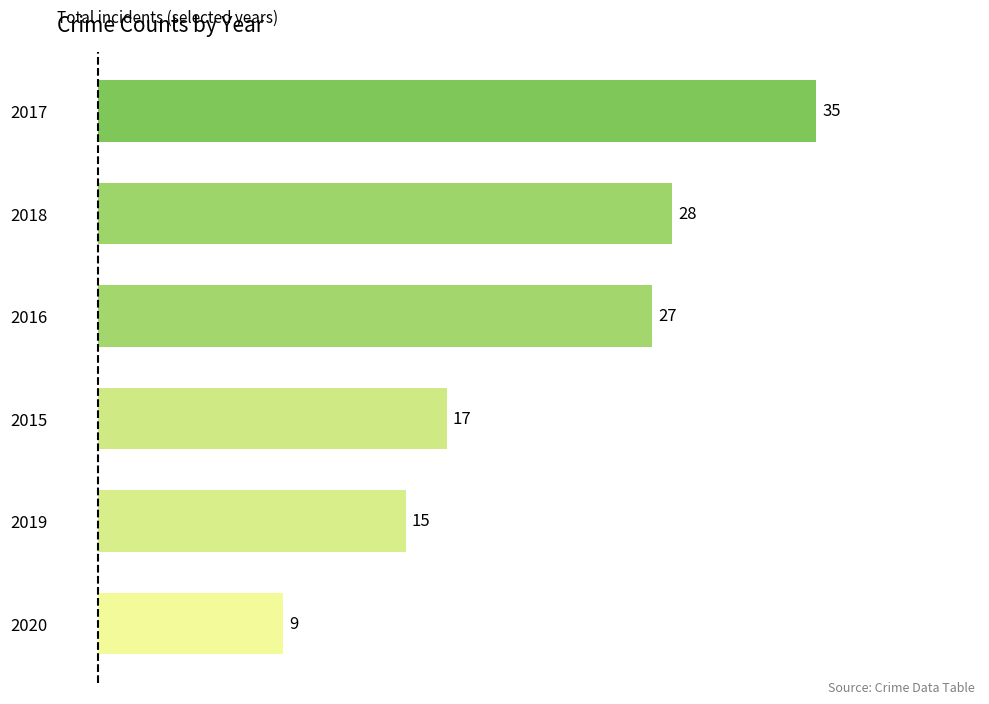

Where is the data nearest to the value 22?

2015